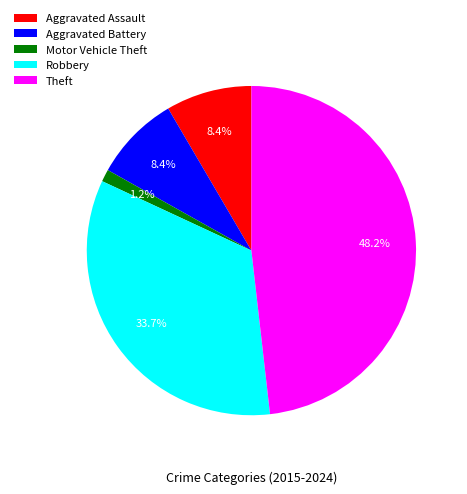

How many segments does this pie chart have?

5